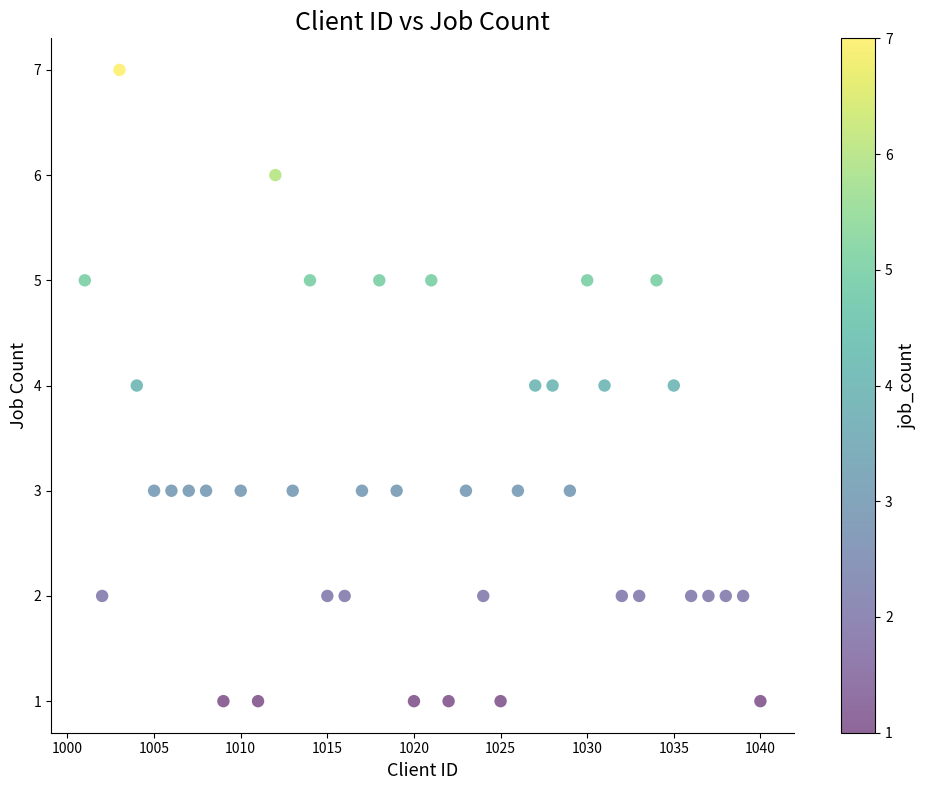

What is the range of Y values (max minus min)?

6